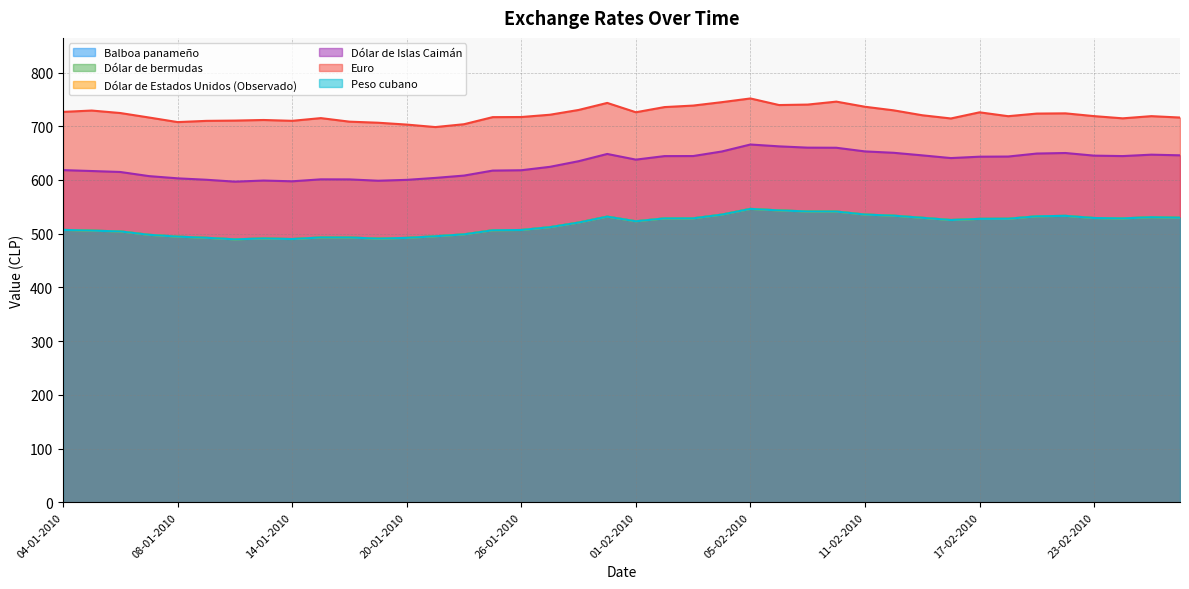

True or false: Euro and Dólar de Islas Caimán intersect in this chart.

False